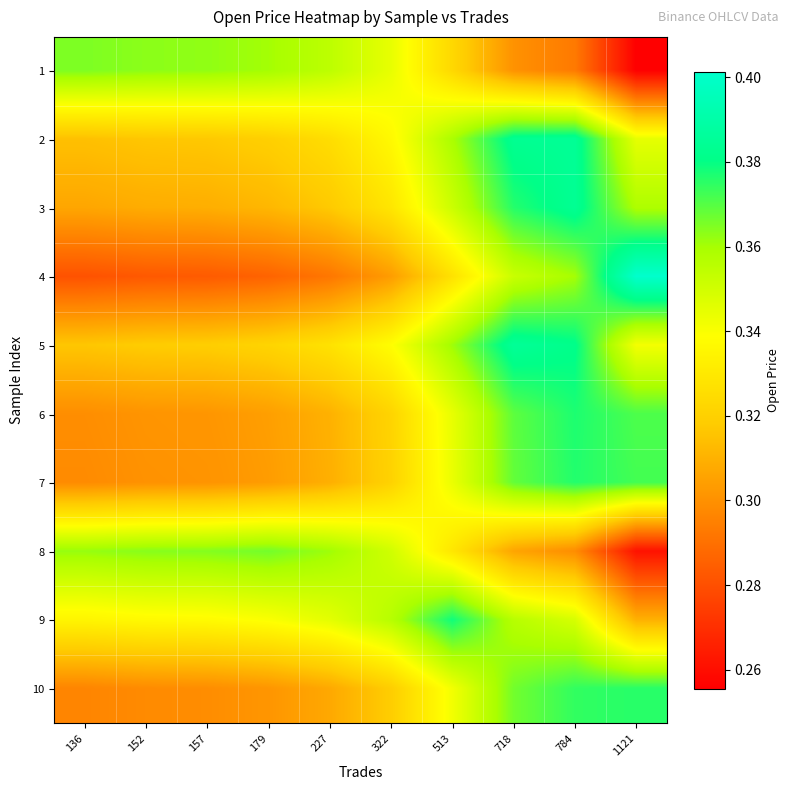

What is the total value across all series at 718?

3.6